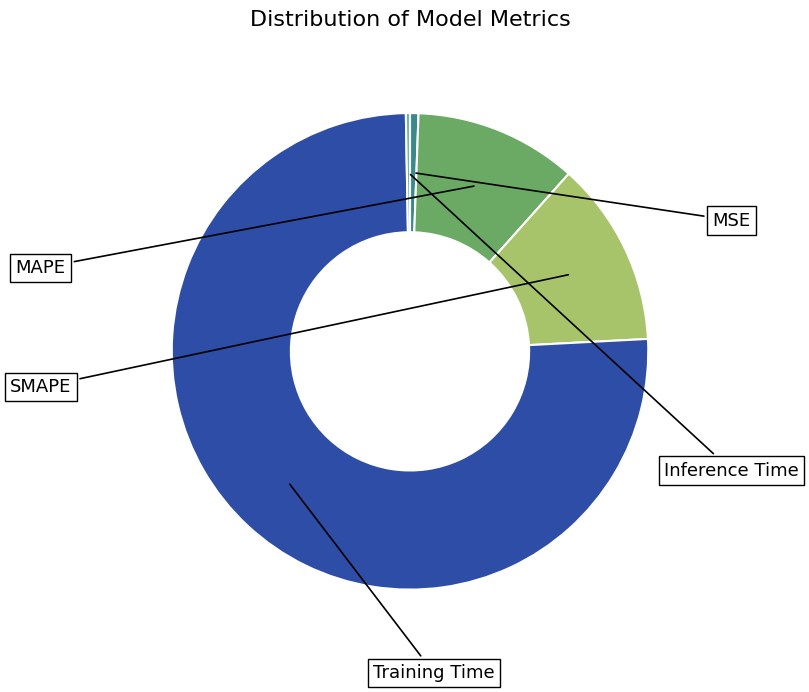

Does any single category account for the majority?

Yes